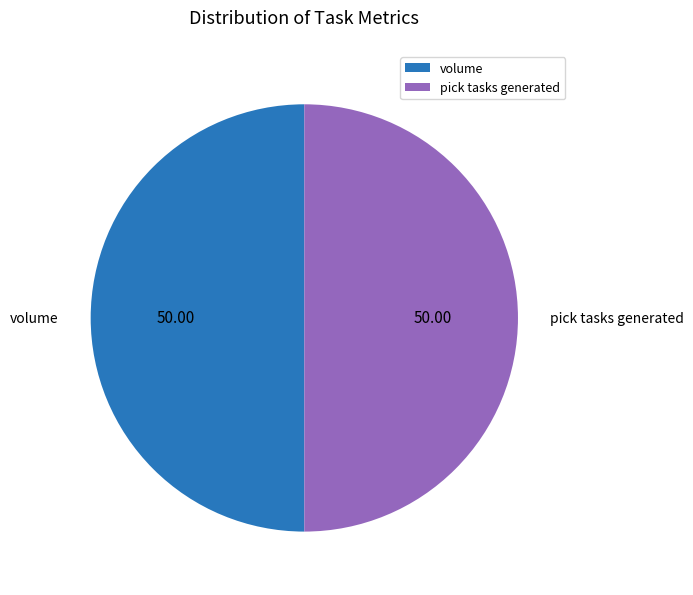

Combined, do pick tasks generated and volume account for over 50%?

Yes